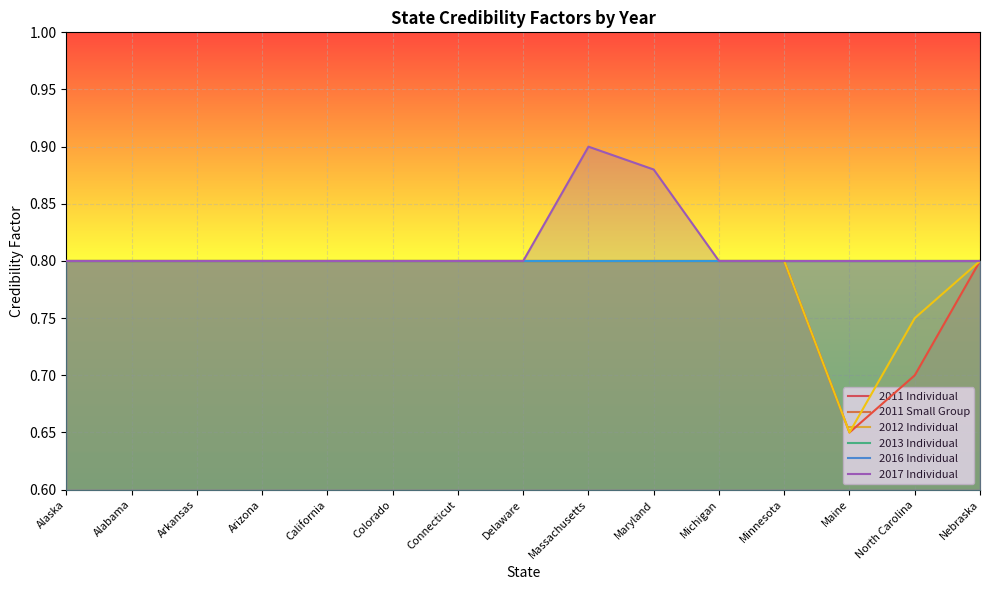

What is the lowest value of the 2013 Individual series?

0.8